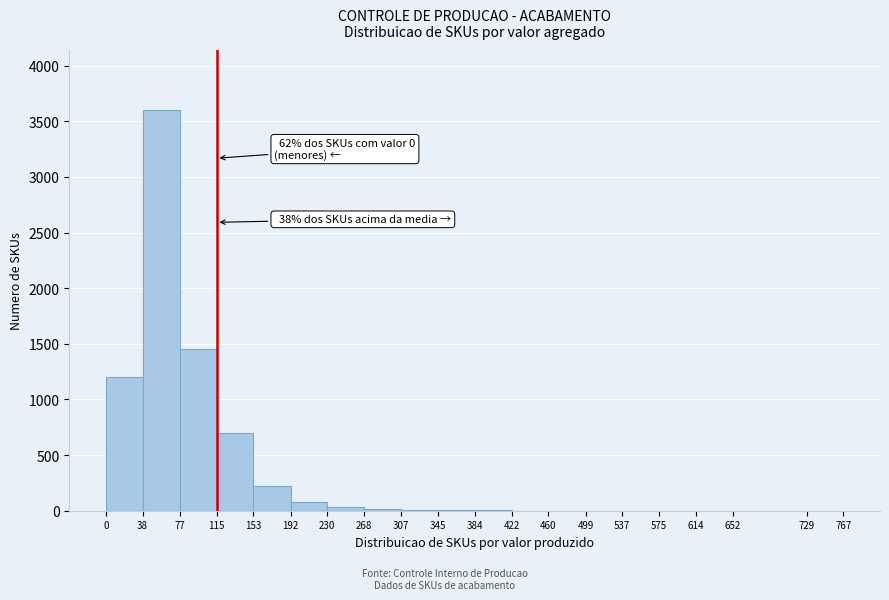

Which range on the x-axis has the tallest bar?

38 to 77